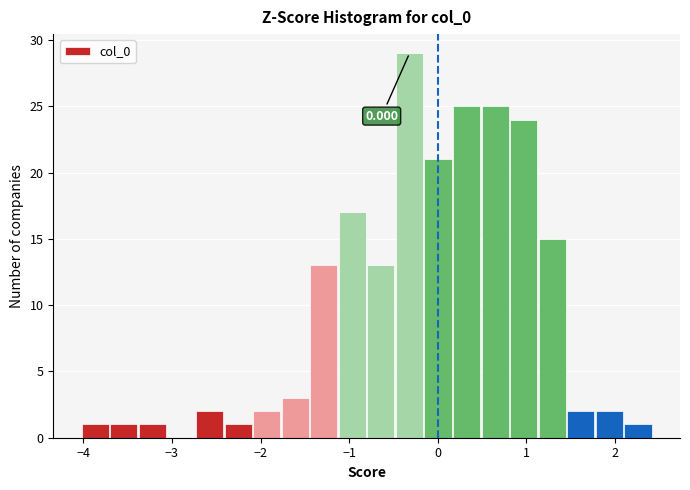

Around what value on the x-axis is the tallest bar? Give the approximate position of its centre, as read against the axis.

-0.3